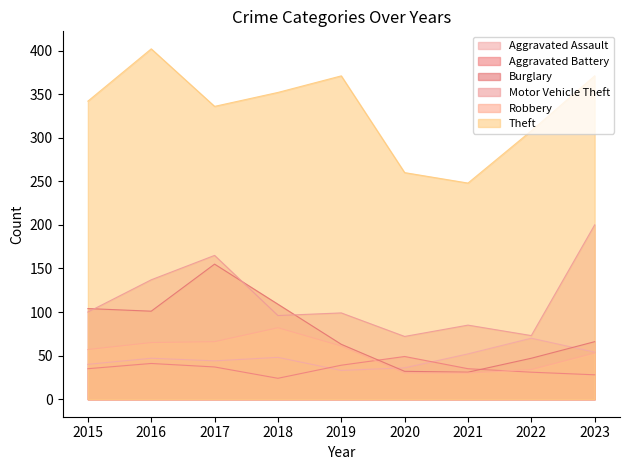

Count the number of categories in the chart.

9